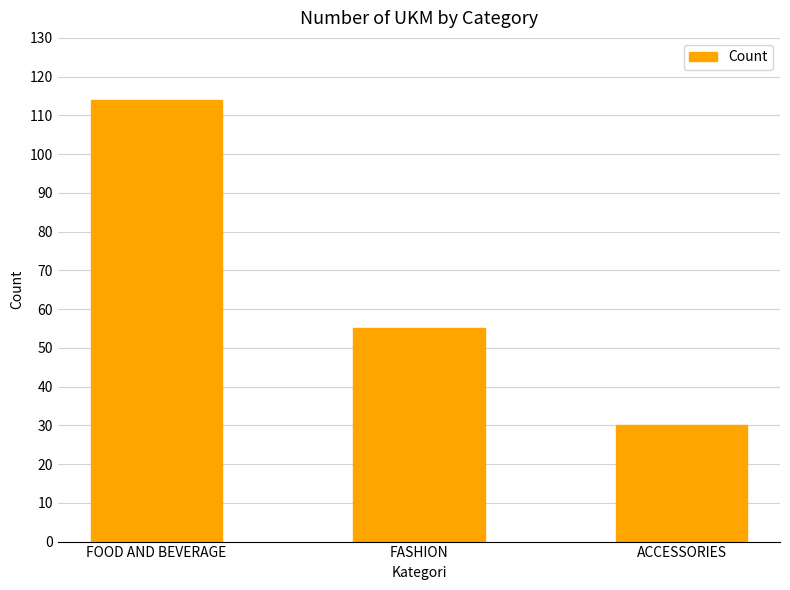

The chart shows a value of 30 at ACCESSORIES. True or false?

True